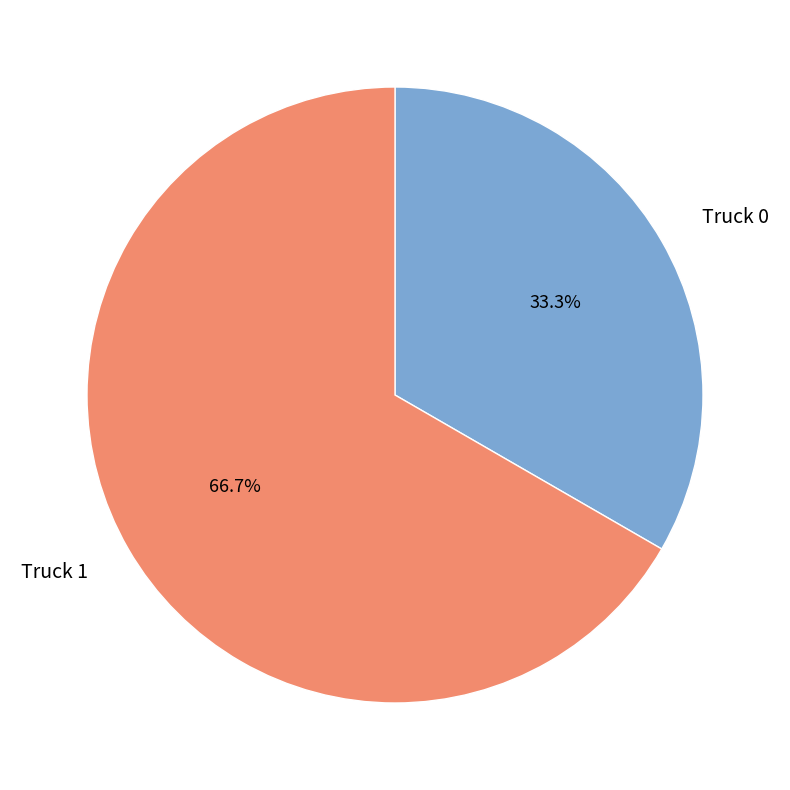

To the nearest percent, what portion does Truck 1 represent?

67%